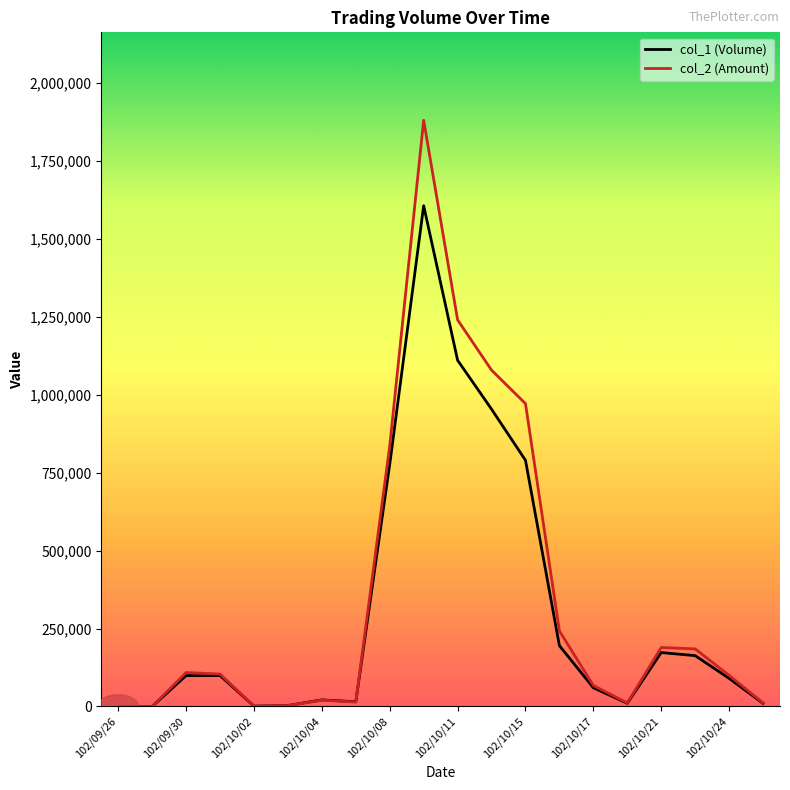

What is the greatest value displayed?

1881230